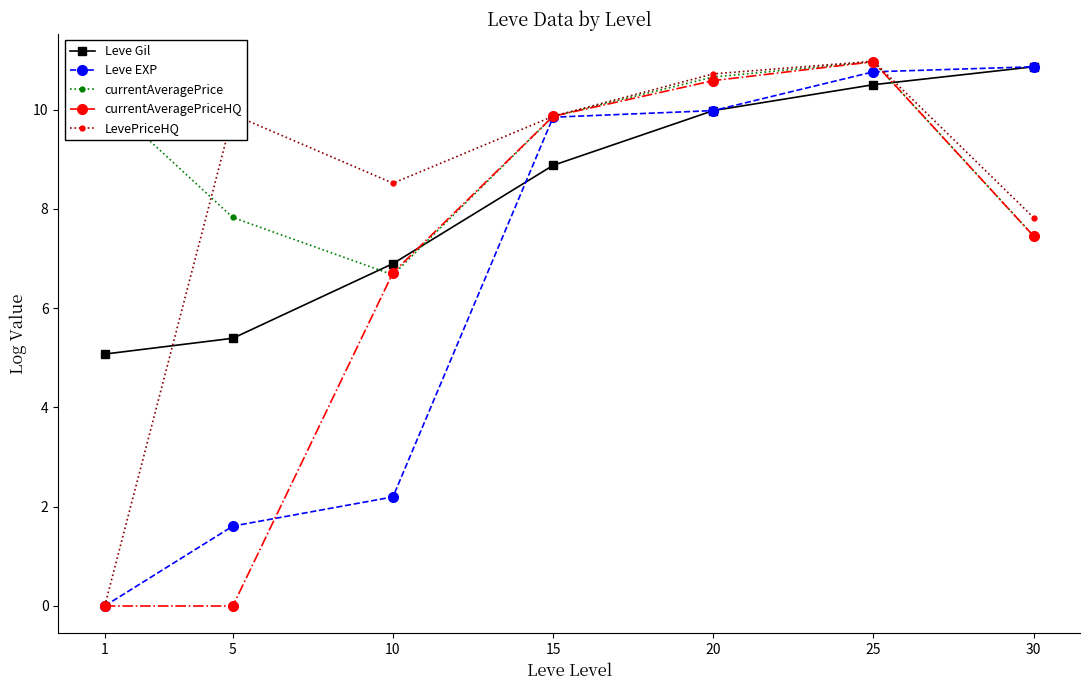

What is the difference between the highest and lowest values at 25?

0.5